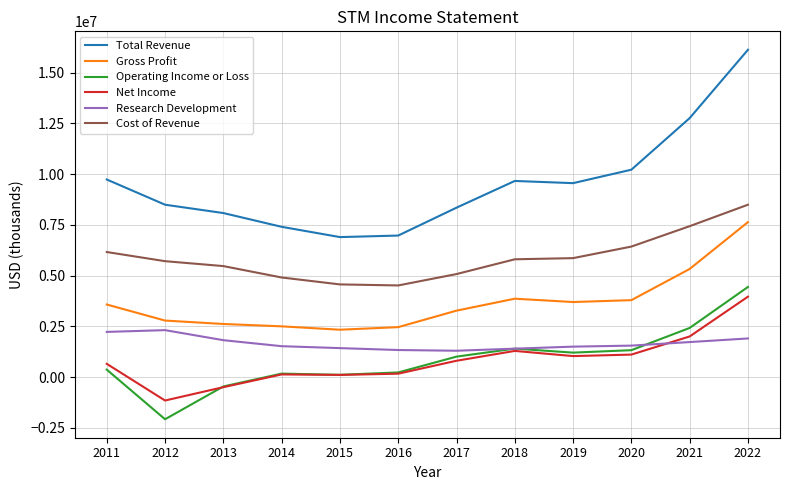

What is the minimum value for Gross Profit?

2332000